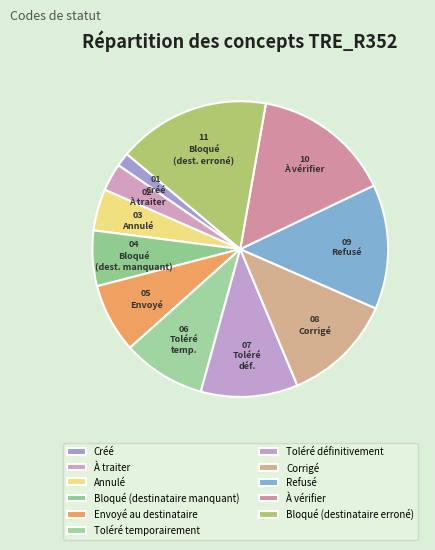

How many slices are in this pie chart?

11